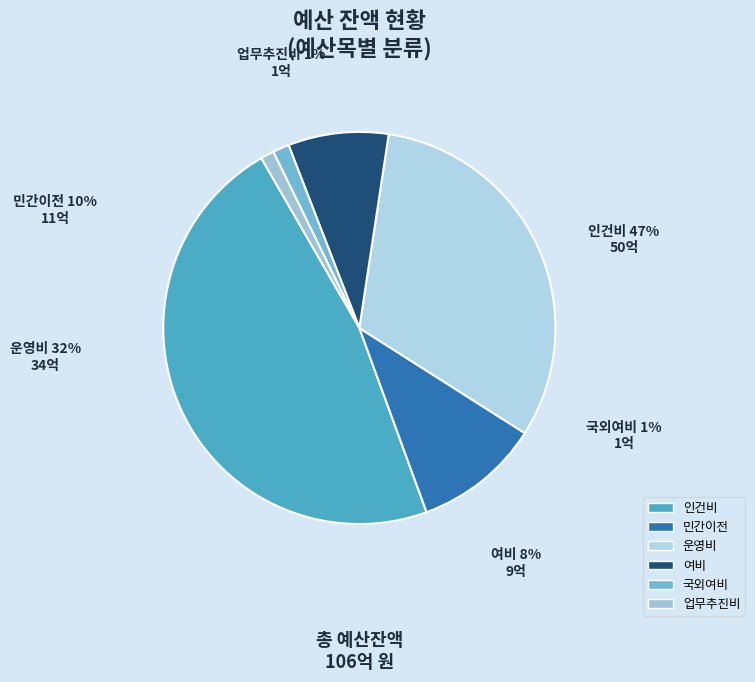

Count the number of slices in the pie.

6